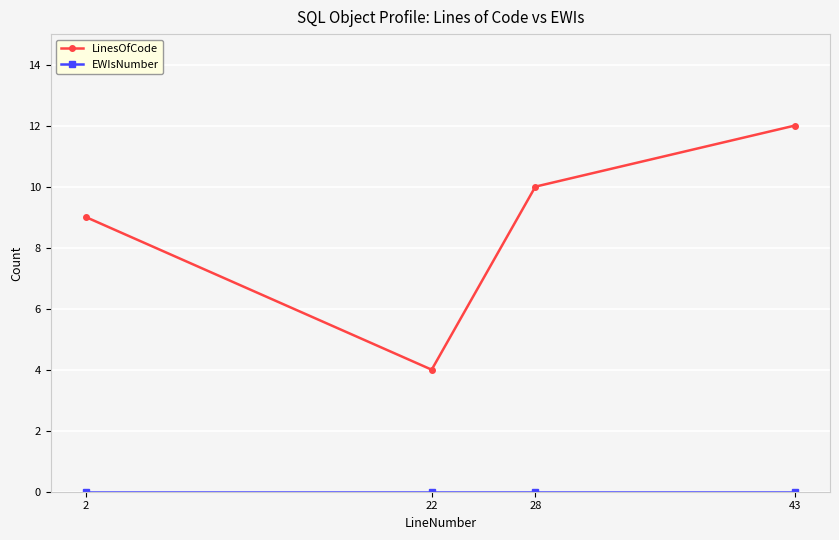

Rank the categories by LinesOfCode value from lowest to highest.

22, 2, 28, 43